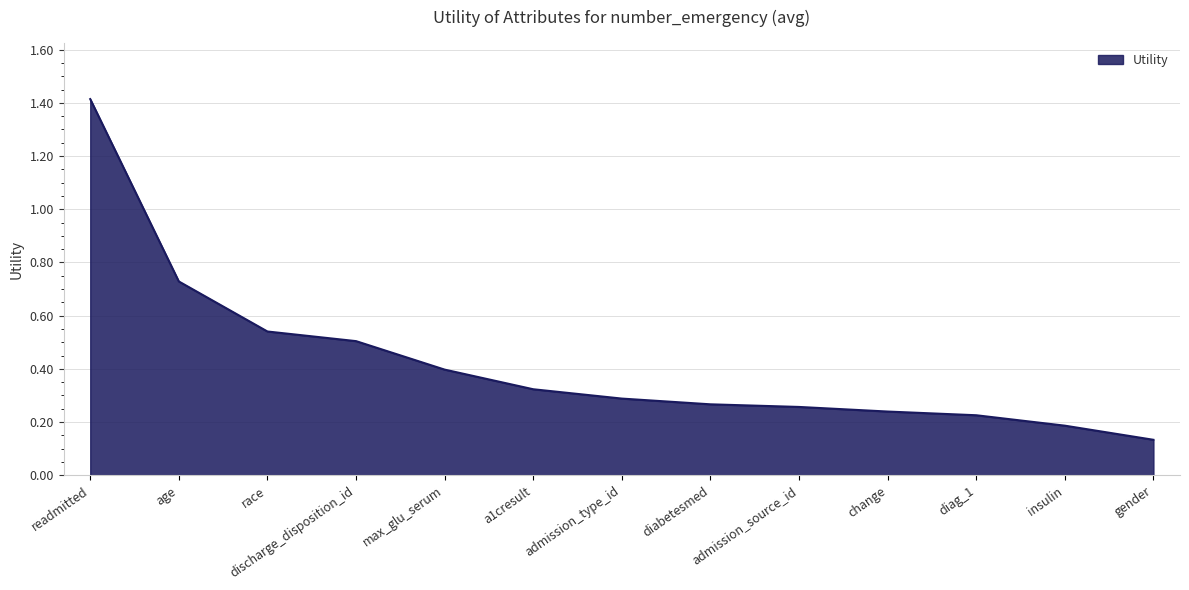

True or false: the data shows 0.5 at race.

True